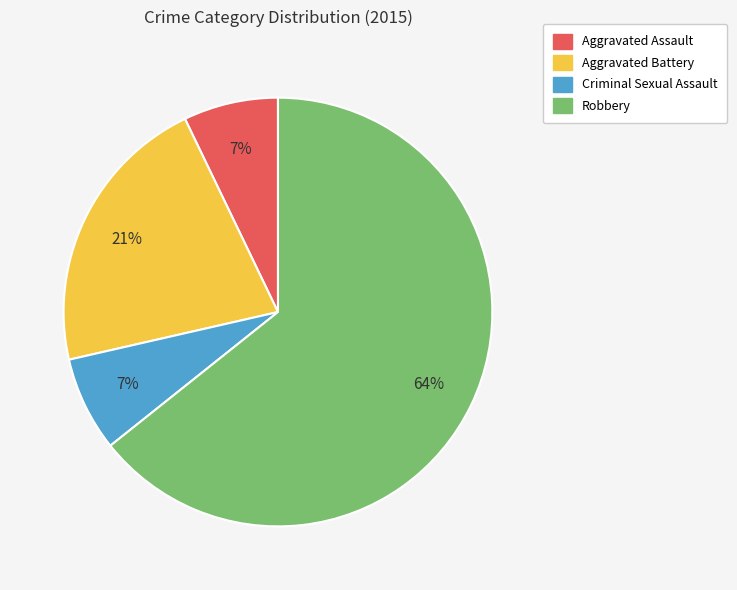

True or false: Robbery accounts for 56% of the total.

False